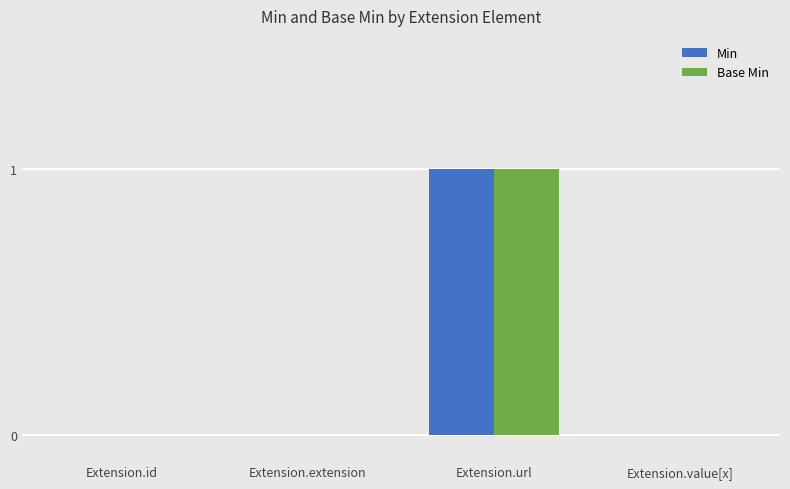

At which label does Min reach its peak?

Extension.url